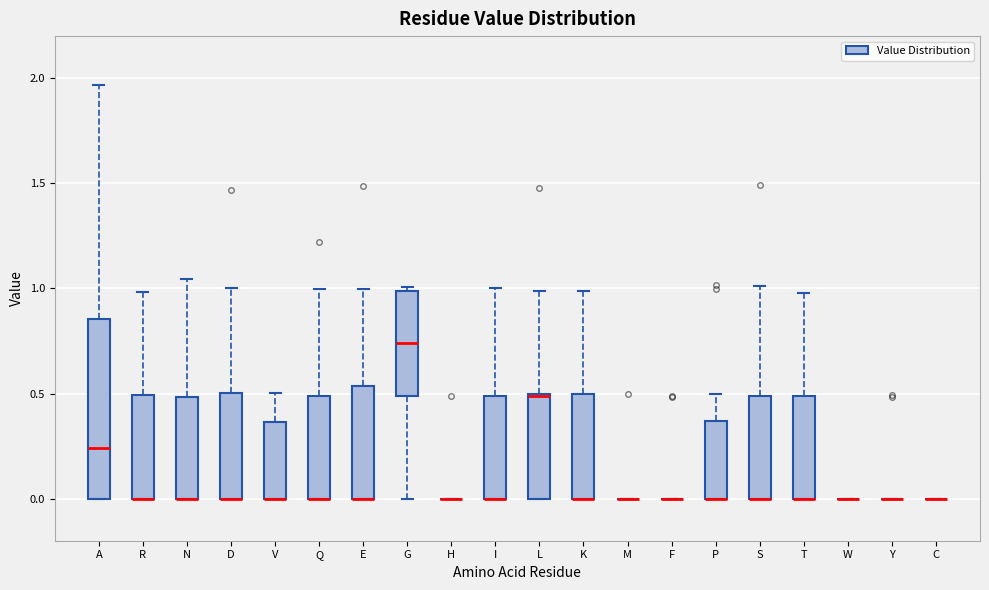

Where is the lower edge of the box for I on the y-axis? The values are not printed on the chart, so give them approximately, as read against the axis.

0.00